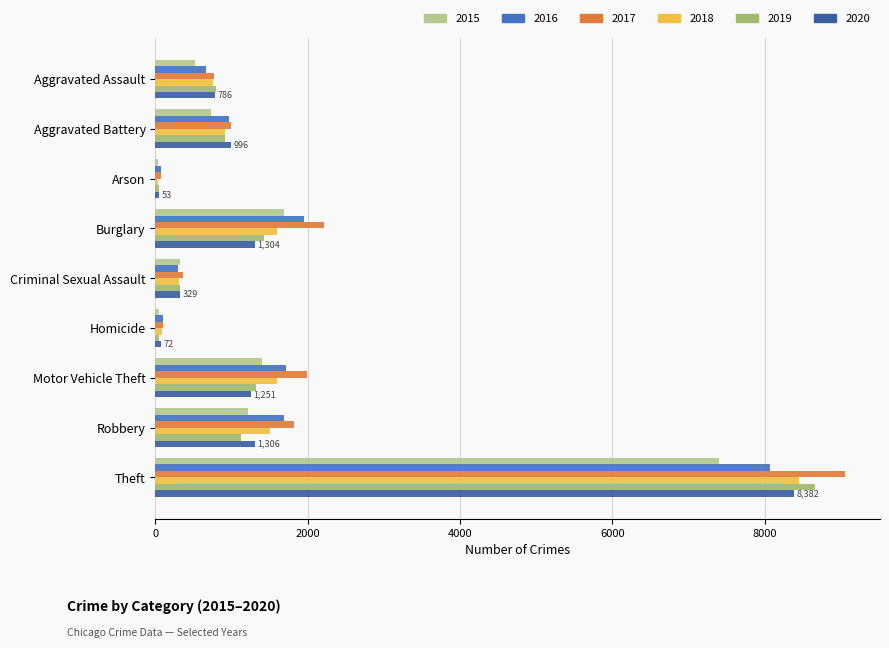

Between Aggravated Battery and Motor Vehicle Theft, which series saw the biggest shift?

2017